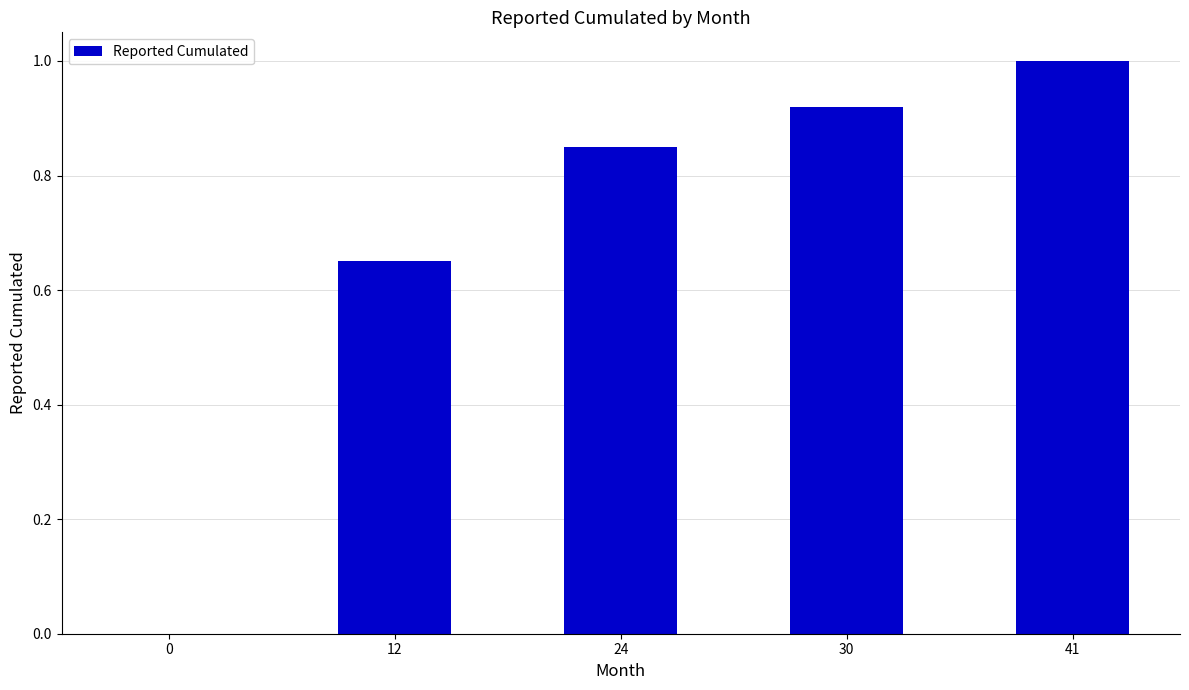

What is the sum of all values?

3.4